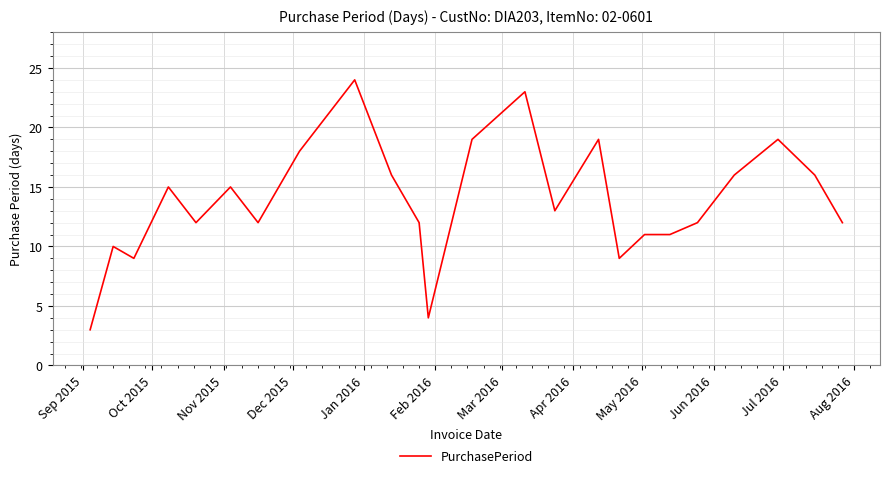

True or false: there are more than 0 points higher than both neighbors.

True